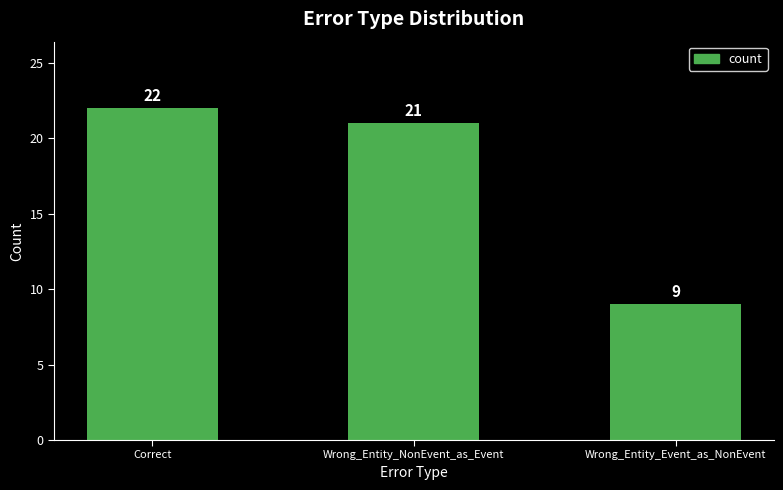

What is the maximum value shown in the chart?

22